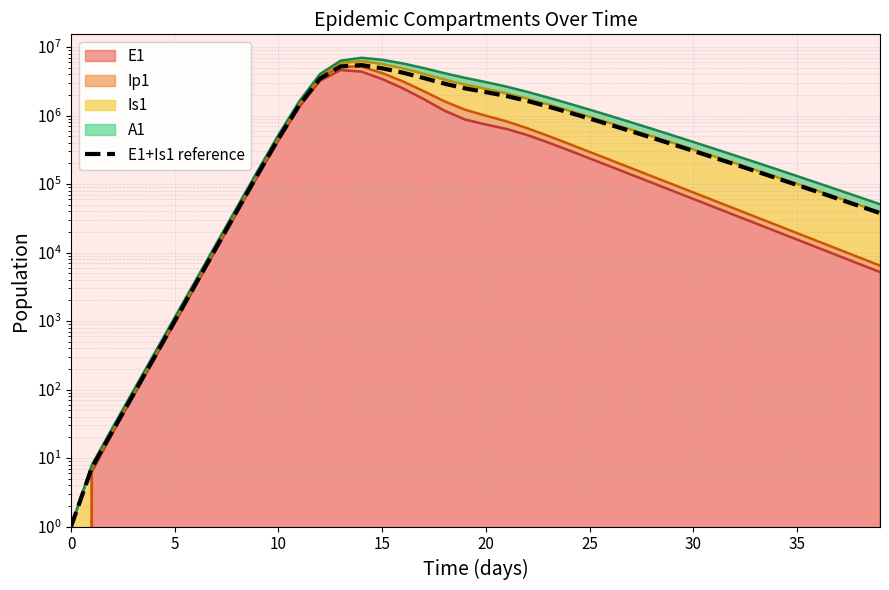

What is the greatest value displayed?

5458185.0